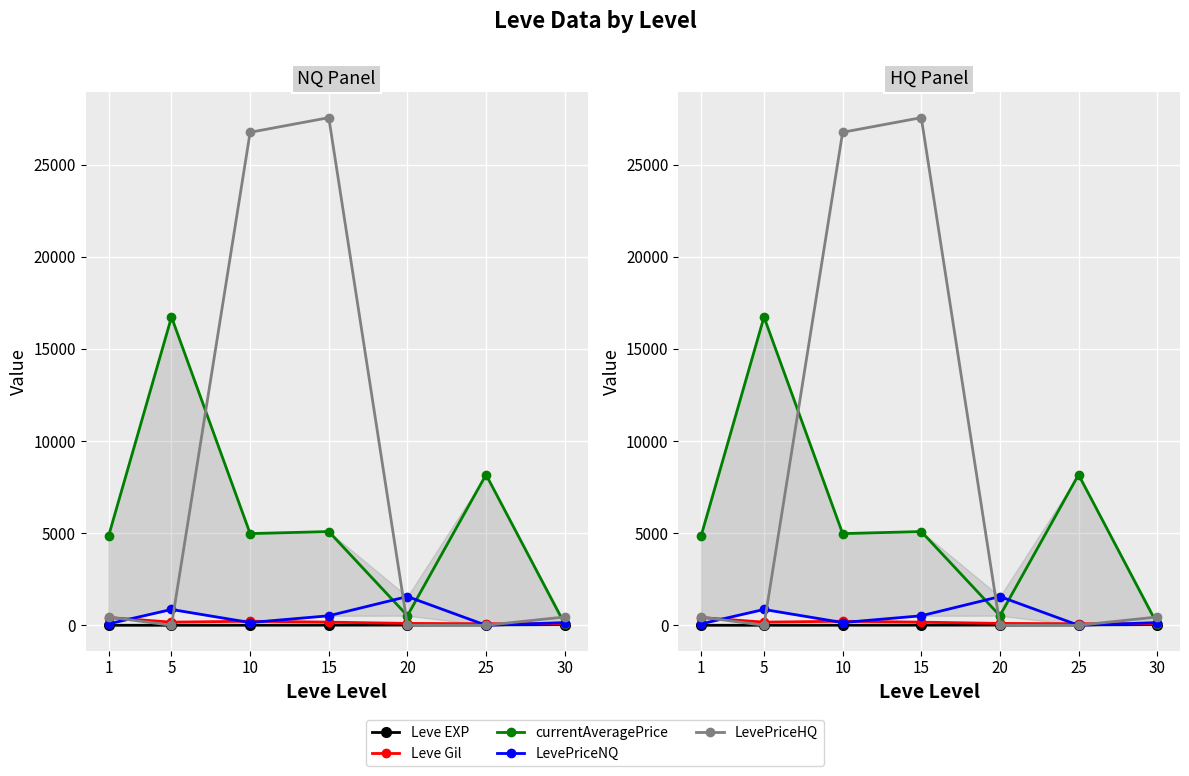

Which has a higher value, 30 or 5?

30